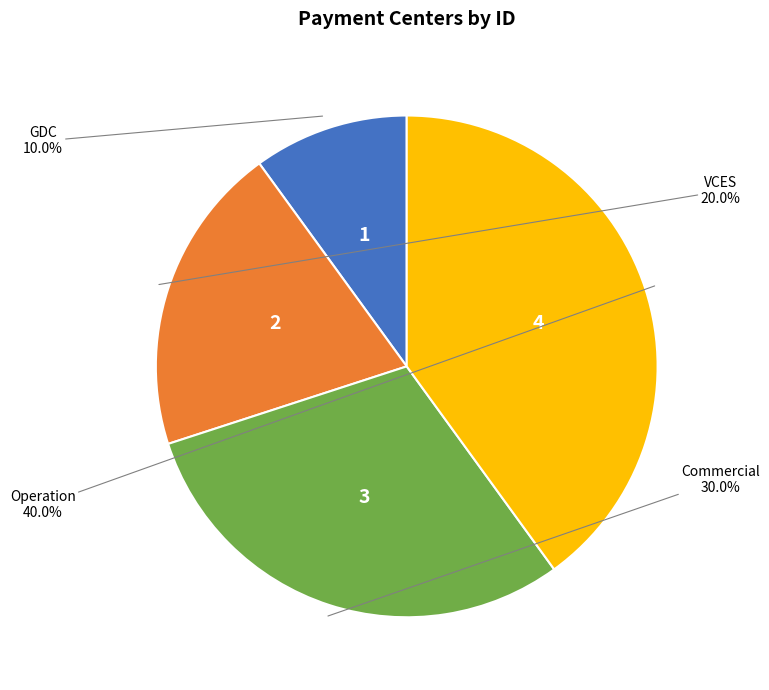

What is the smallest slice in the pie chart?

GDC